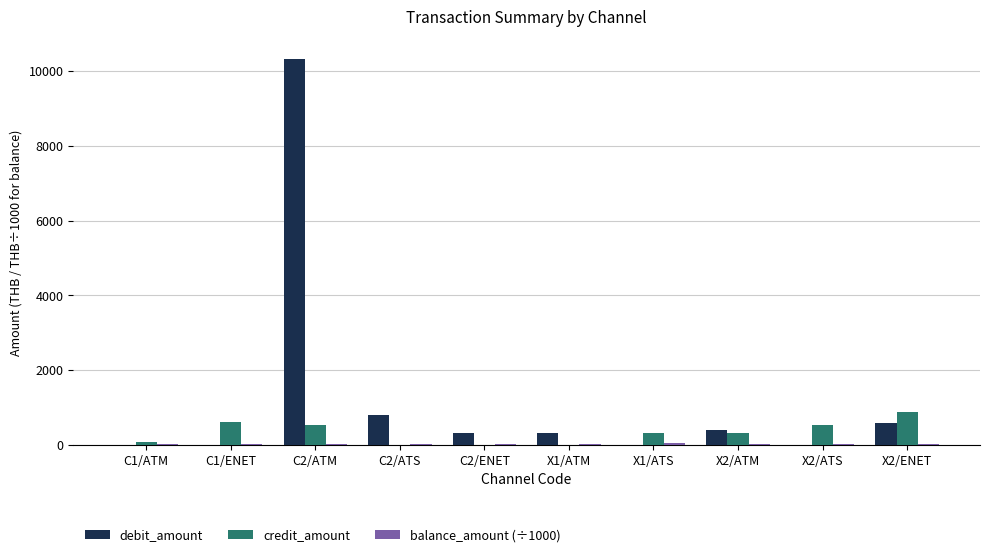

The value of debit_amount at X2/ATS is 3849.3. True or false?

False